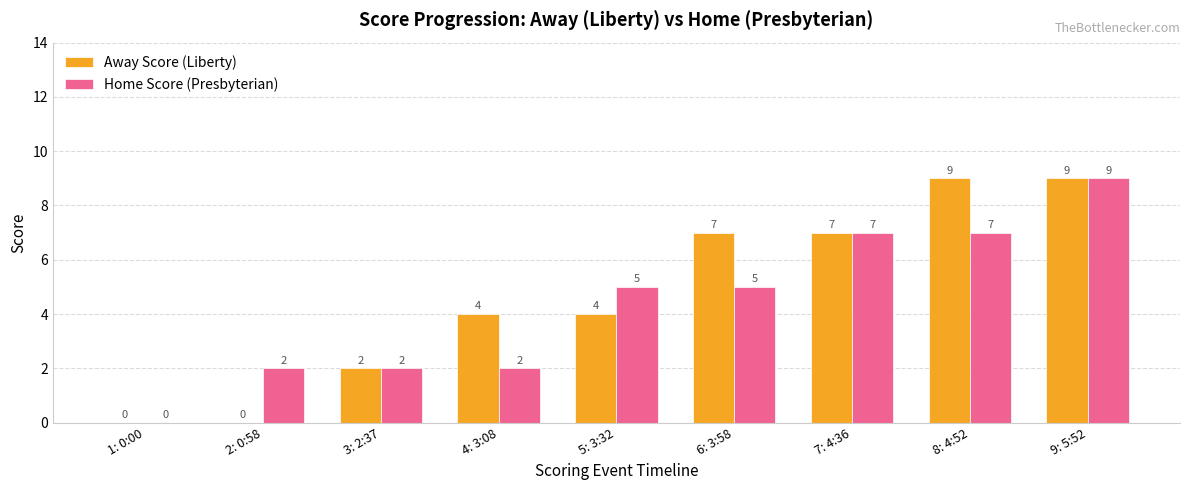

Reading left to right, what are all the values shown in this chart?

Away Score (Liberty): 1: 0:00=0	2: 0:58=0	3: 2:37=2	4: 3:08=4	5: 3:32=4	6: 3:58=7	7: 4:36=7	8: 4:52=9	9: 5:52=9
Home Score (Presbyterian): 1: 0:00=0	2: 0:58=2	3: 2:37=2	4: 3:08=2	5: 3:32=5	6: 3:58=5	7: 4:36=7	8: 4:52=7	9: 5:52=9